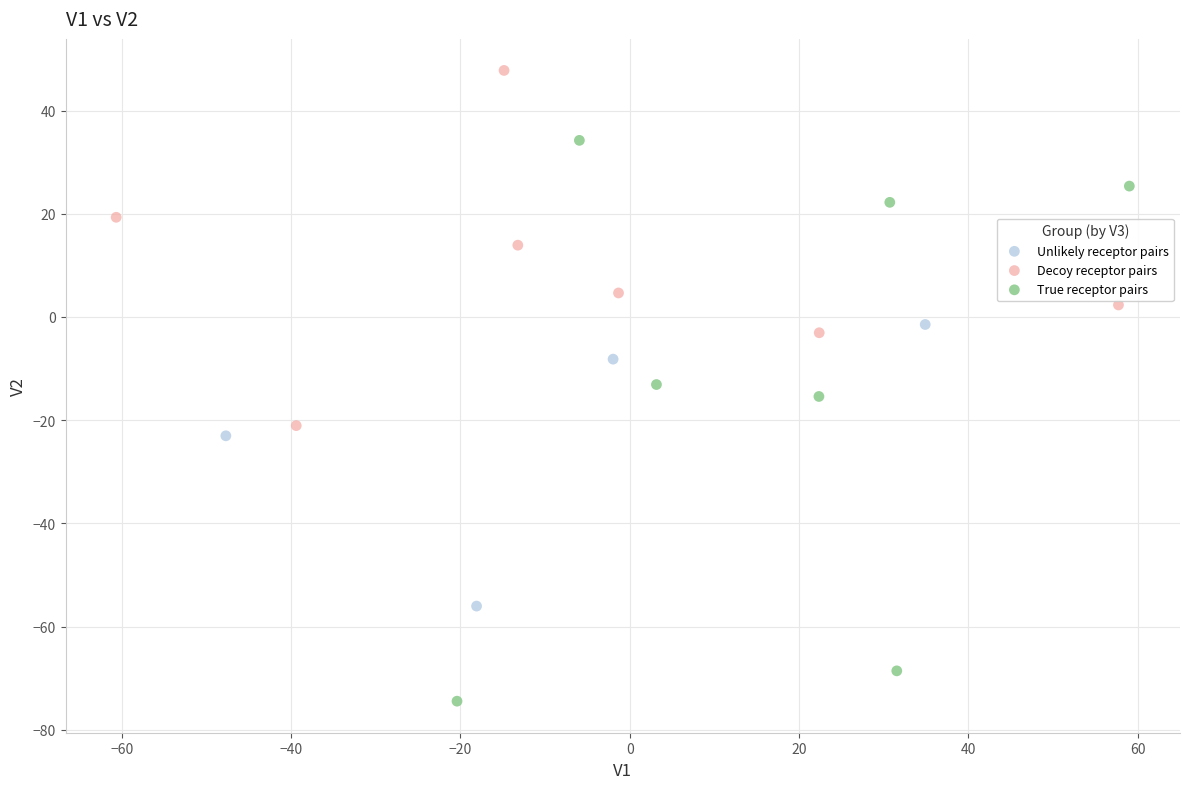

What are all the series names shown in the legend?

Unlikely receptor pairs, Decoy receptor pairs, True receptor pairs